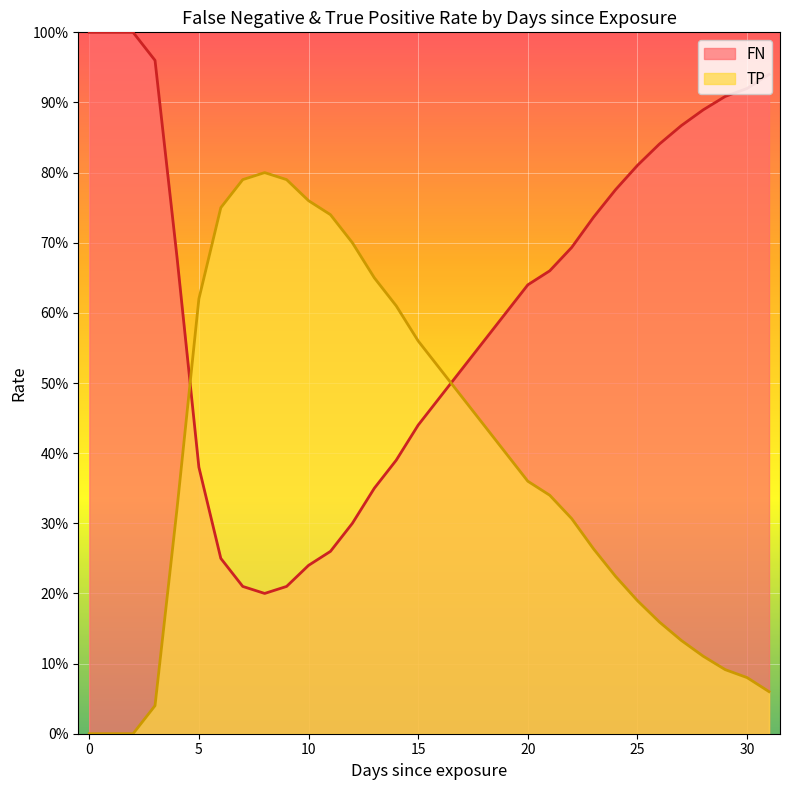

List the series in order of their overall mean, lowest first.

TP, FN